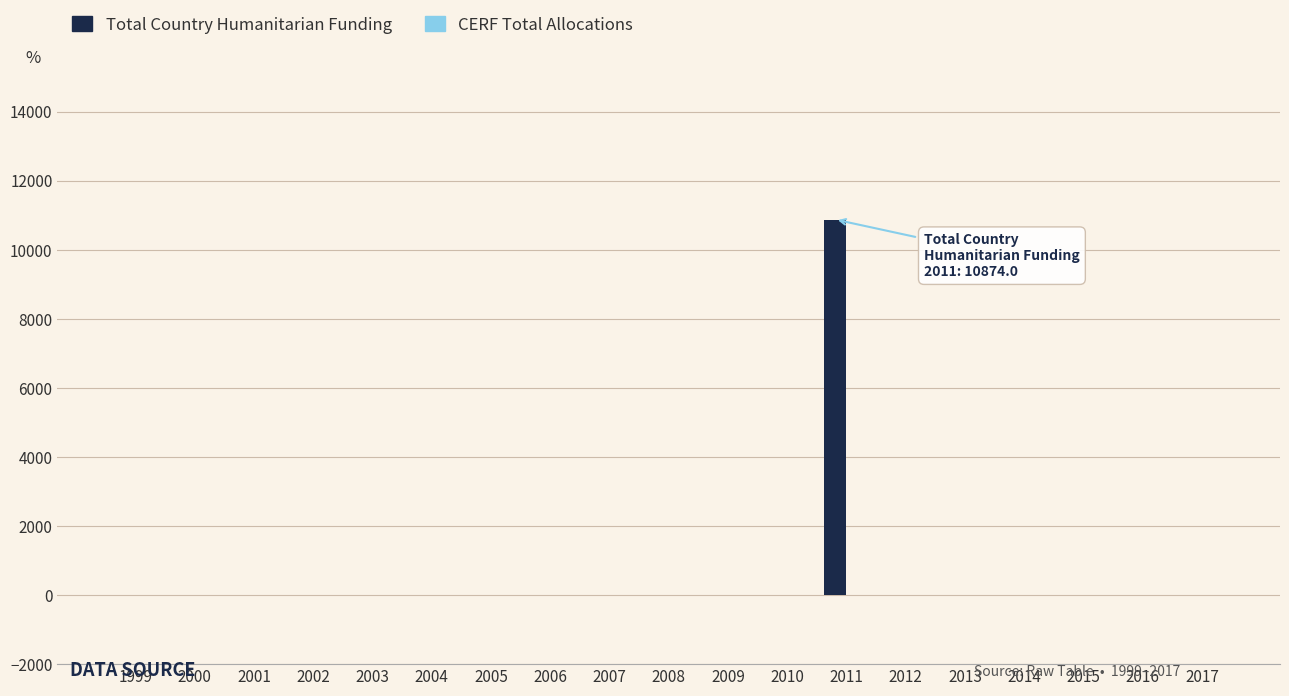

Between 2009 and 2011, which is larger?

2011